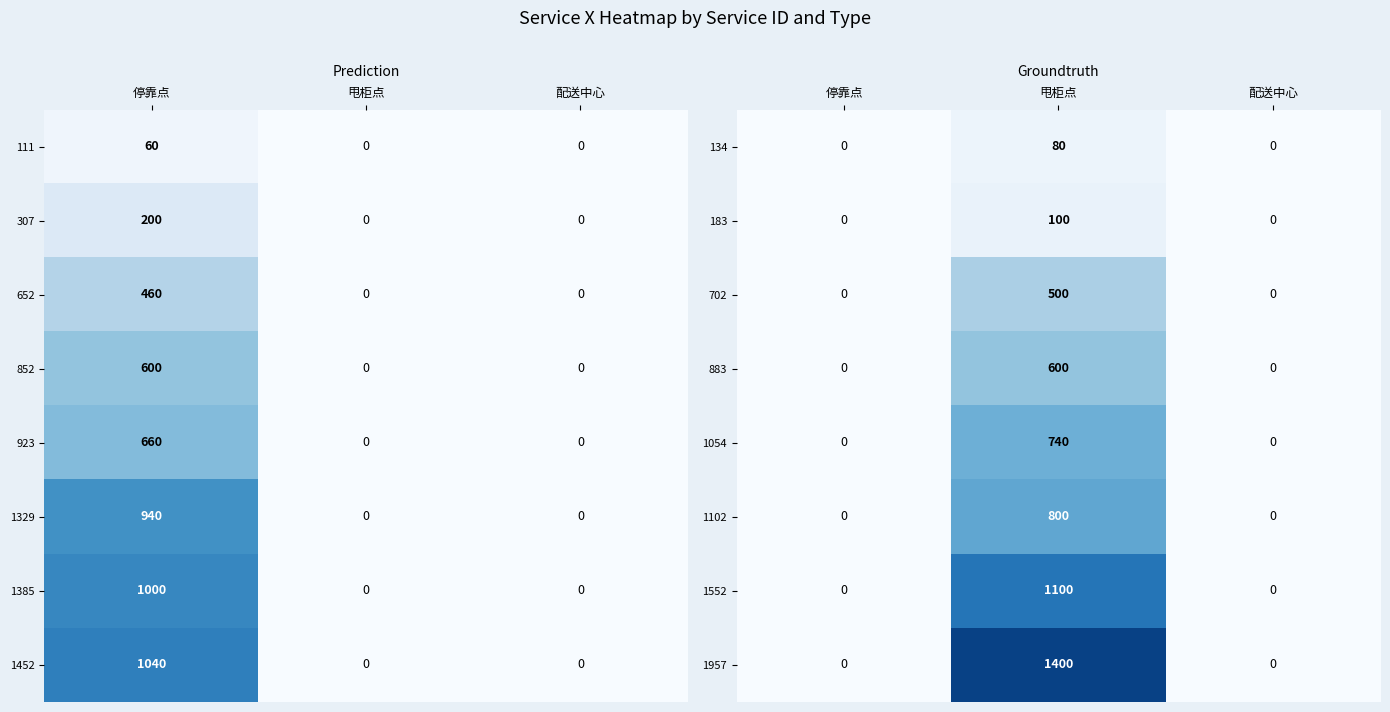

How many data points does each series have?

3